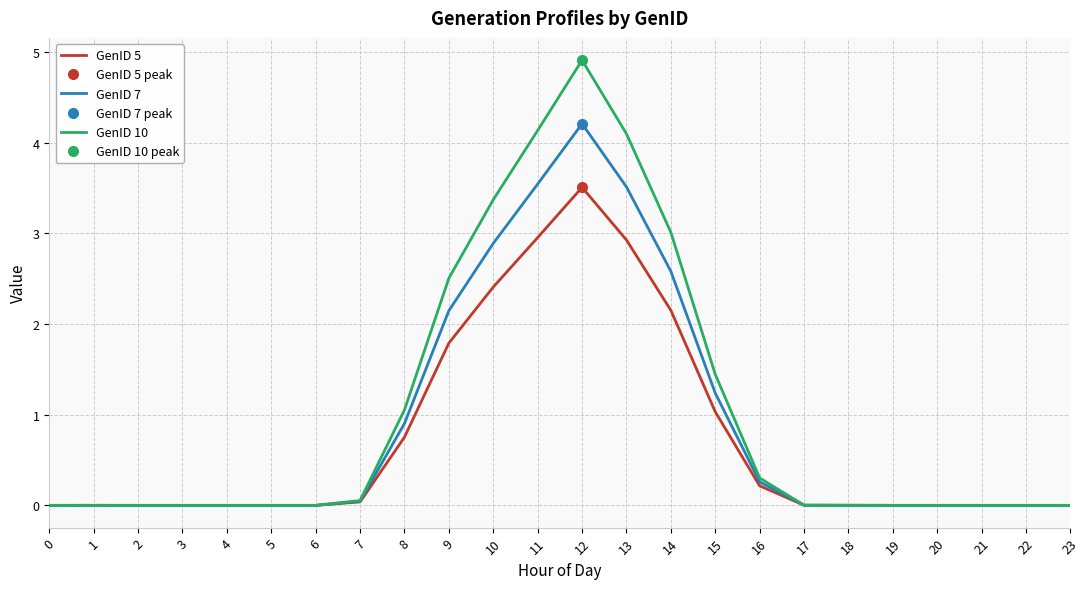

Between 18 and 19, which is larger?

18